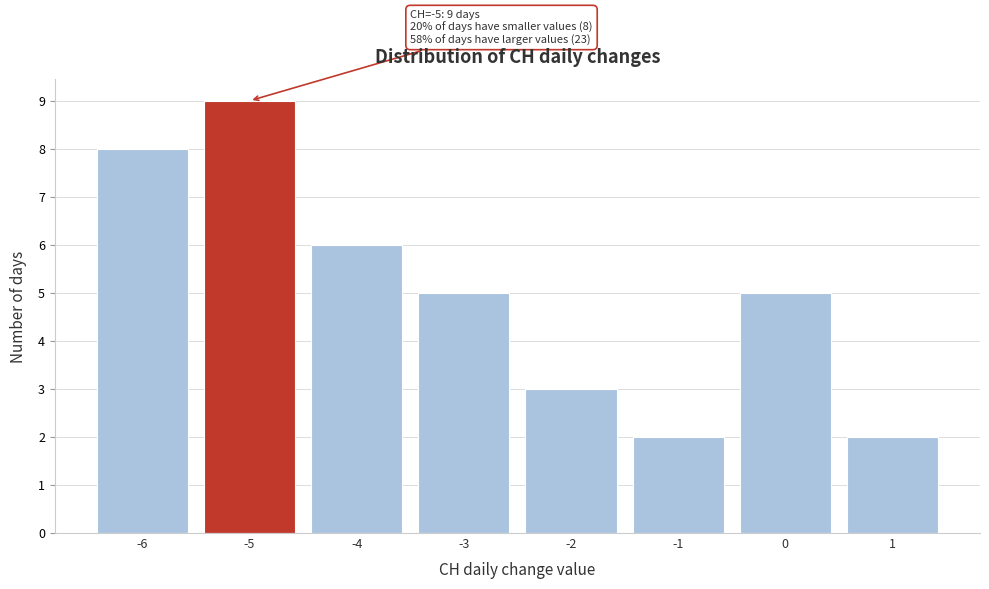

Reading left to right, list all the values displayed in this chart.

-6=8	-5=9	-4=6	-3=5	-2=3	-1=2	0=5	1=2